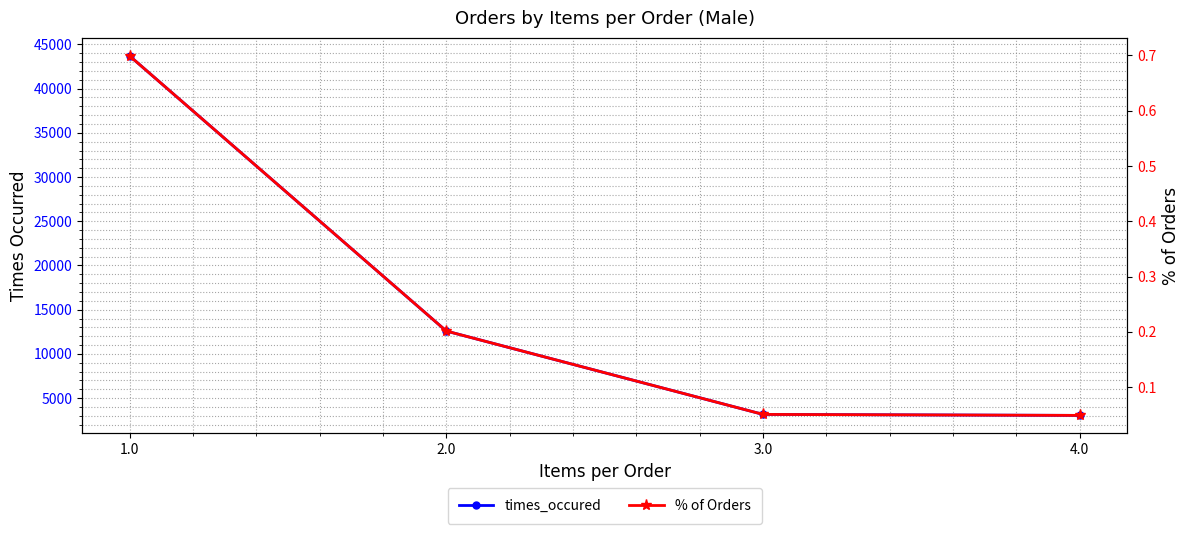

At how many categories does at least one series exceed 19583?

1